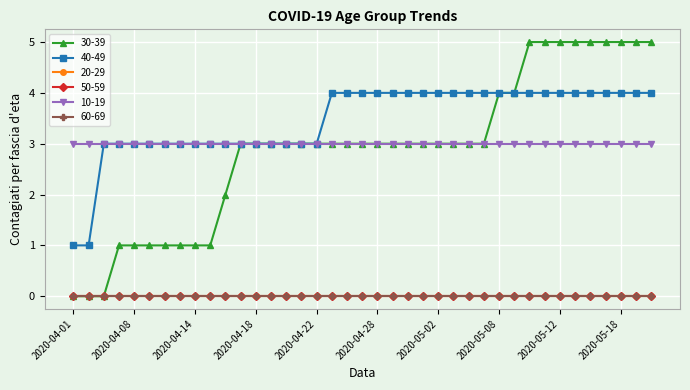

How many categories are shown in the chart?

39